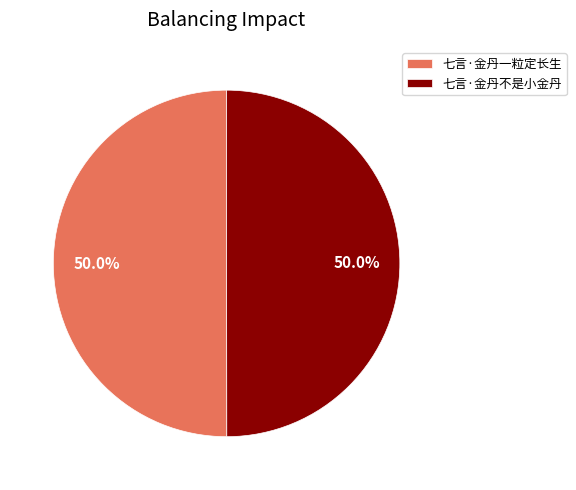

The 七言·金丹一粒定长生 slice represents 64% of the pie. True or false?

False